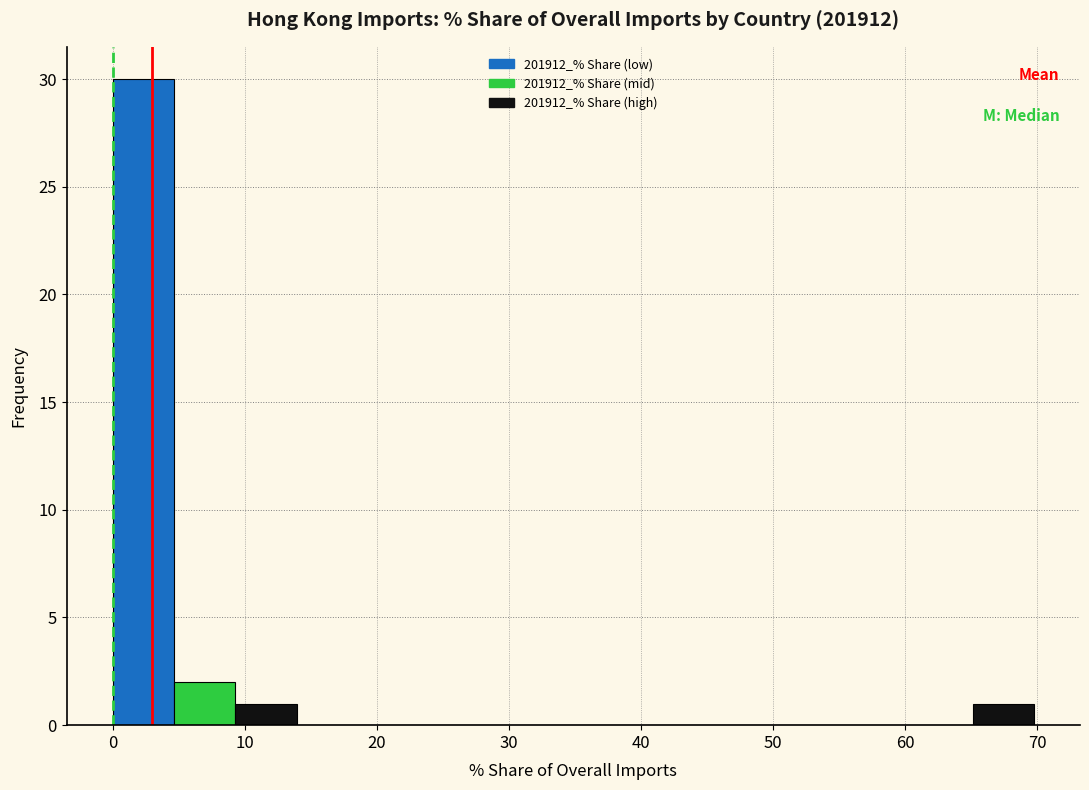

Reading left to right, transcribe this chart: for each bar, give the range it covers on the x-axis and its height. Neither the bar edges nor the heights are printed on the chart, so give them approximately, as read against the axes.

0 to 5: 30
5 to 9: 2
9 to 14: 1
14 to 19: 0
19 to 23: 0
23 to 28: 0
28 to 33: 0
33 to 37: 0
37 to 42: 0
42 to 46: 0
46 to 51: 0
51 to 56: 0
56 to 60: 0
60 to 65: 0
65 to 70: 1